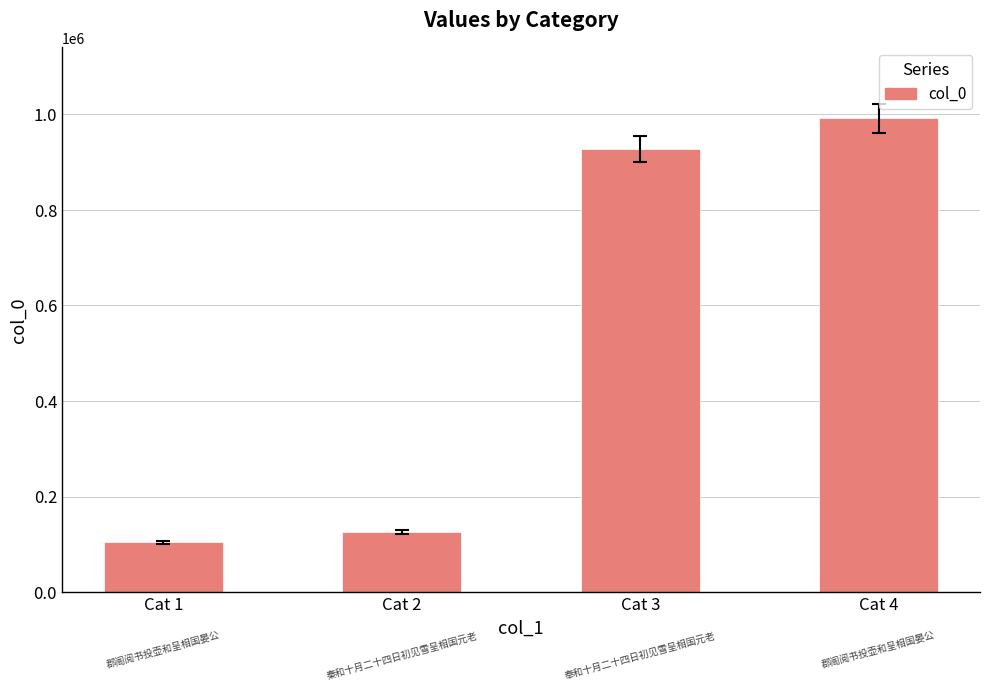

What is the change in value from Cat 1 to Cat 2?

+21443